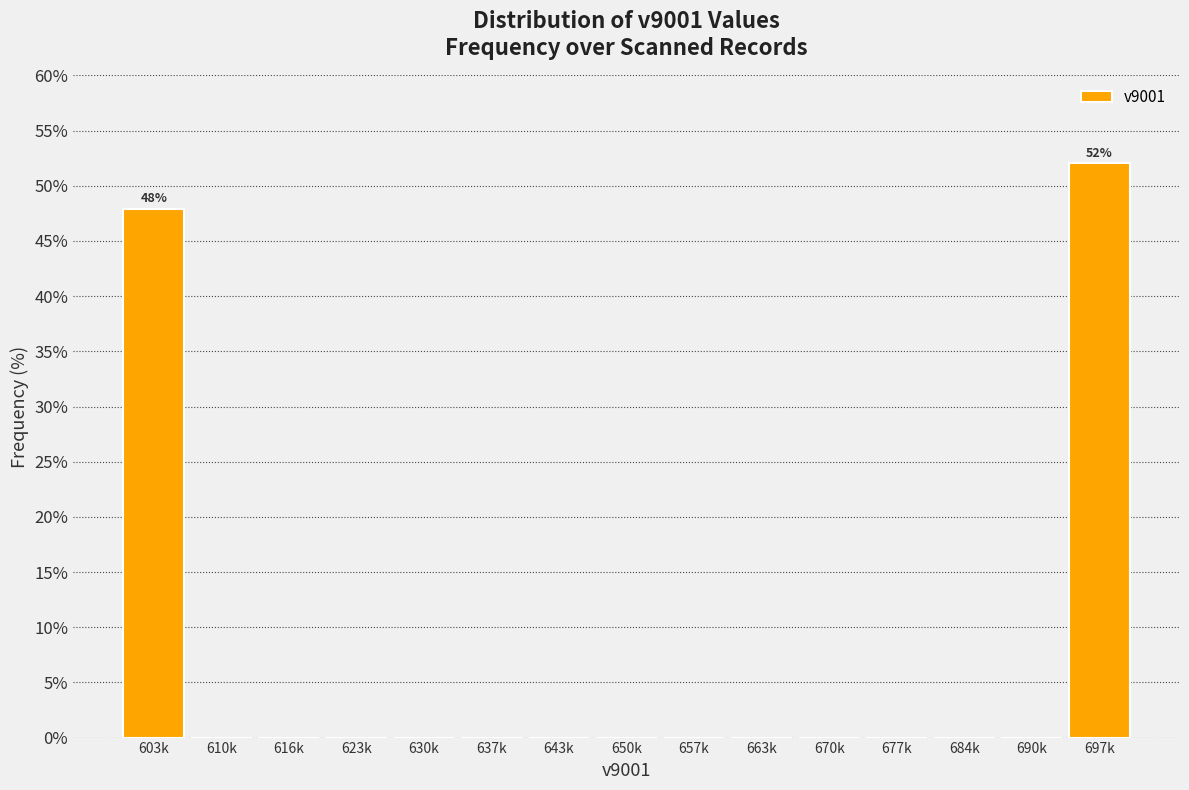

Reading left to right, extract all data points from this chart.

603k=47.9	610k=0.0	616k=0.0	623k=0.0	630k=0.0	637k=0.0	643k=0.0	650k=0.0	657k=0.0	663k=0.0	670k=0.0	677k=0.0	684k=0.0	690k=0.0	697k=52.1